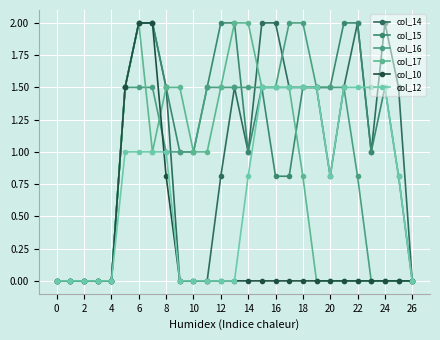

How many data points does each series have?

27